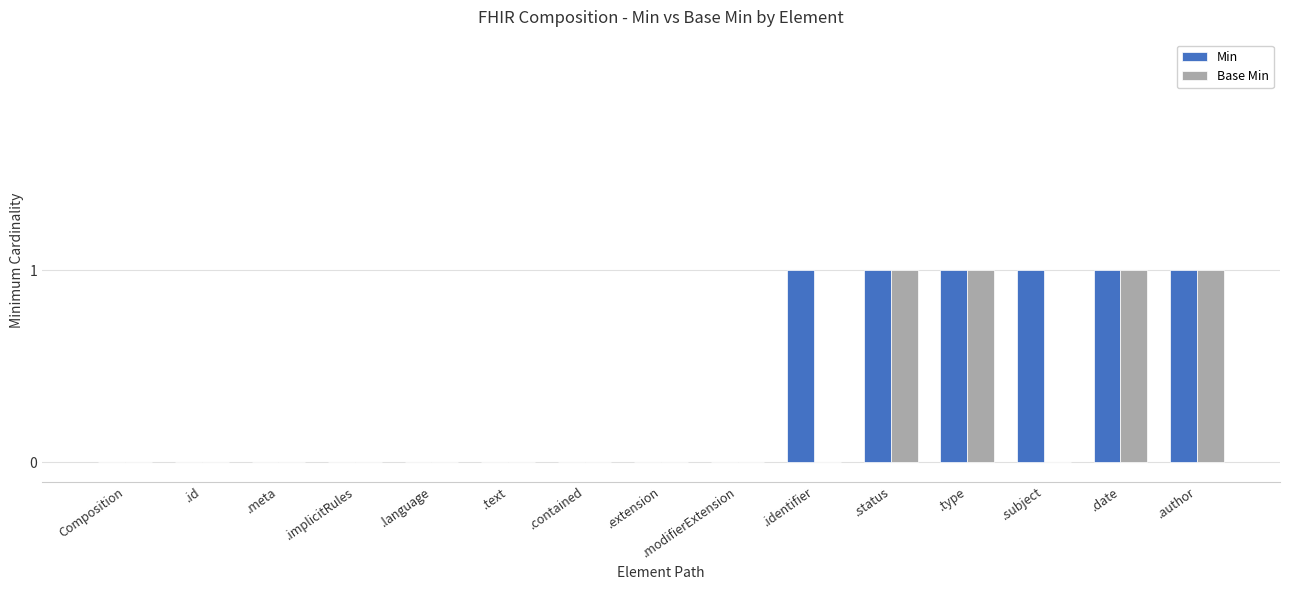

Is the value of Min at .author greater than the value of Base Min at .extension?

Yes